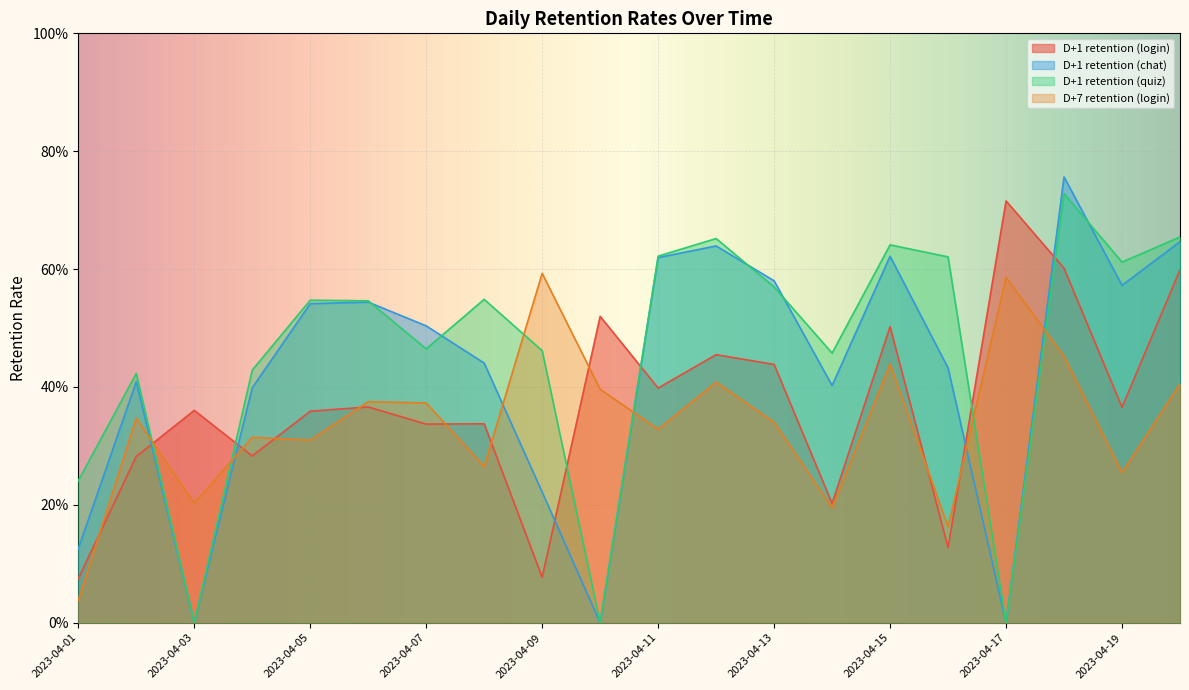

True or false: D+7 retention (login) and D+1 retention (quiz) intersect in this chart.

True